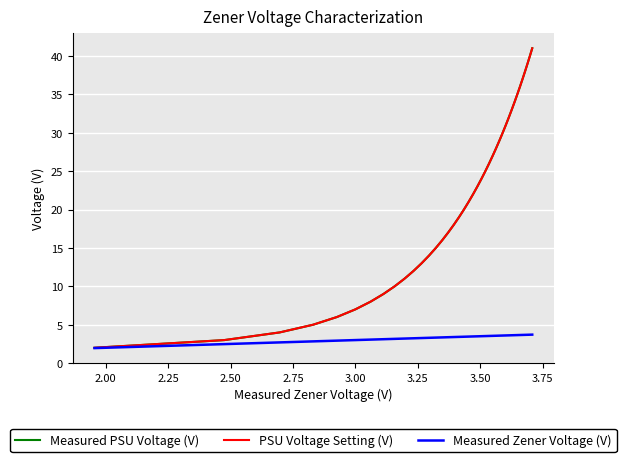

What is the maximum value shown in the chart?

41.0